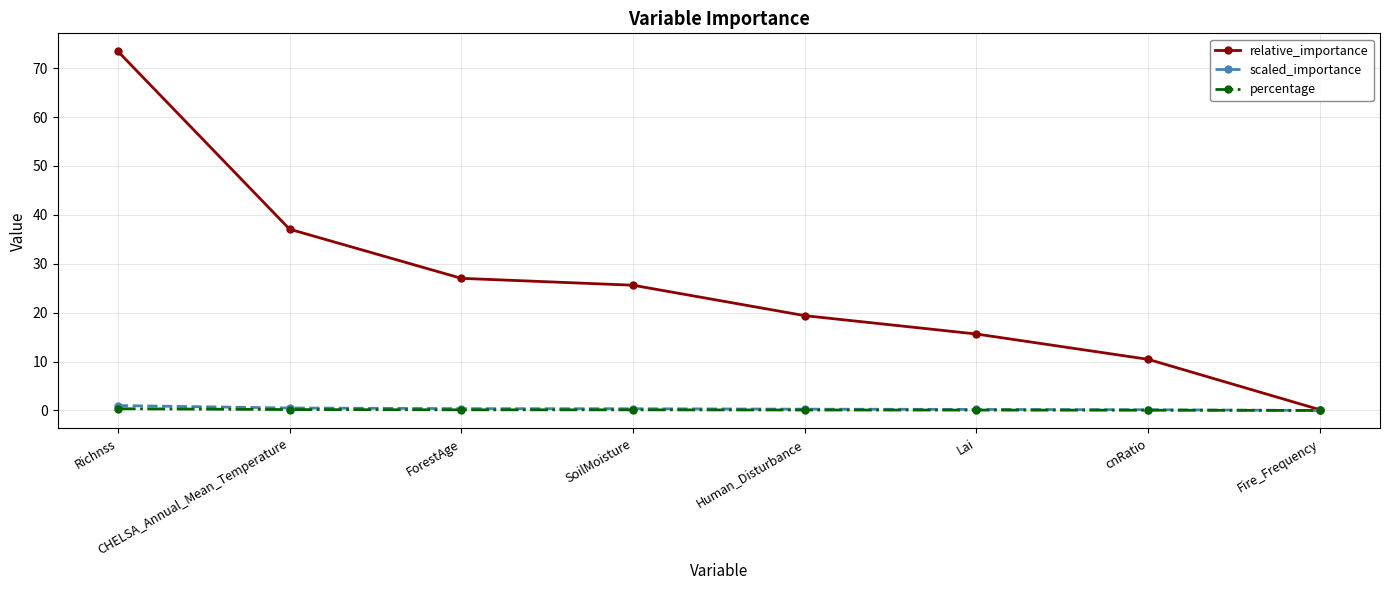

At how many categories does at least one series exceed 71?

1